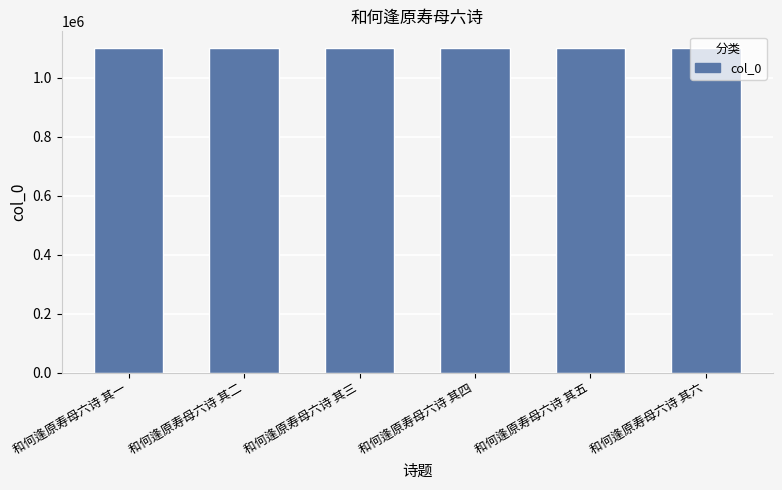

What is the maximum value shown in the chart?

1102039